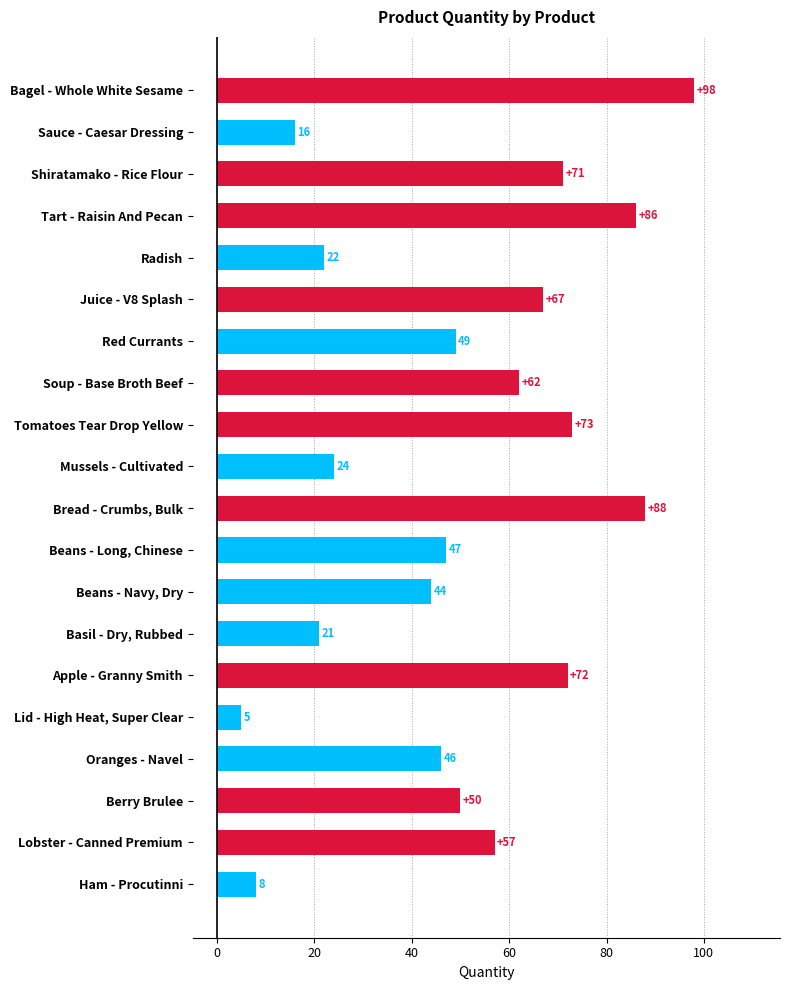

List the labels in order of value, largest first.

Bagel - Whole White Sesame, Bread - Crumbs, Bulk, Tart - Raisin And Pecan, Tomatoes Tear Drop Yellow, Apple - Granny Smith, Shiratamako - Rice Flour, Juice - V8 Splash, Soup - Base Broth Beef, Lobster - Canned Premium, Berry Brulee, Red Currants, Beans - Long, Chinese, Oranges - Navel, Beans - Navy, Dry, Mussels - Cultivated, Radish, Basil - Dry, Rubbed, Sauce - Caesar Dressing, Ham - Procutinni, Lid - High Heat, Super Clear